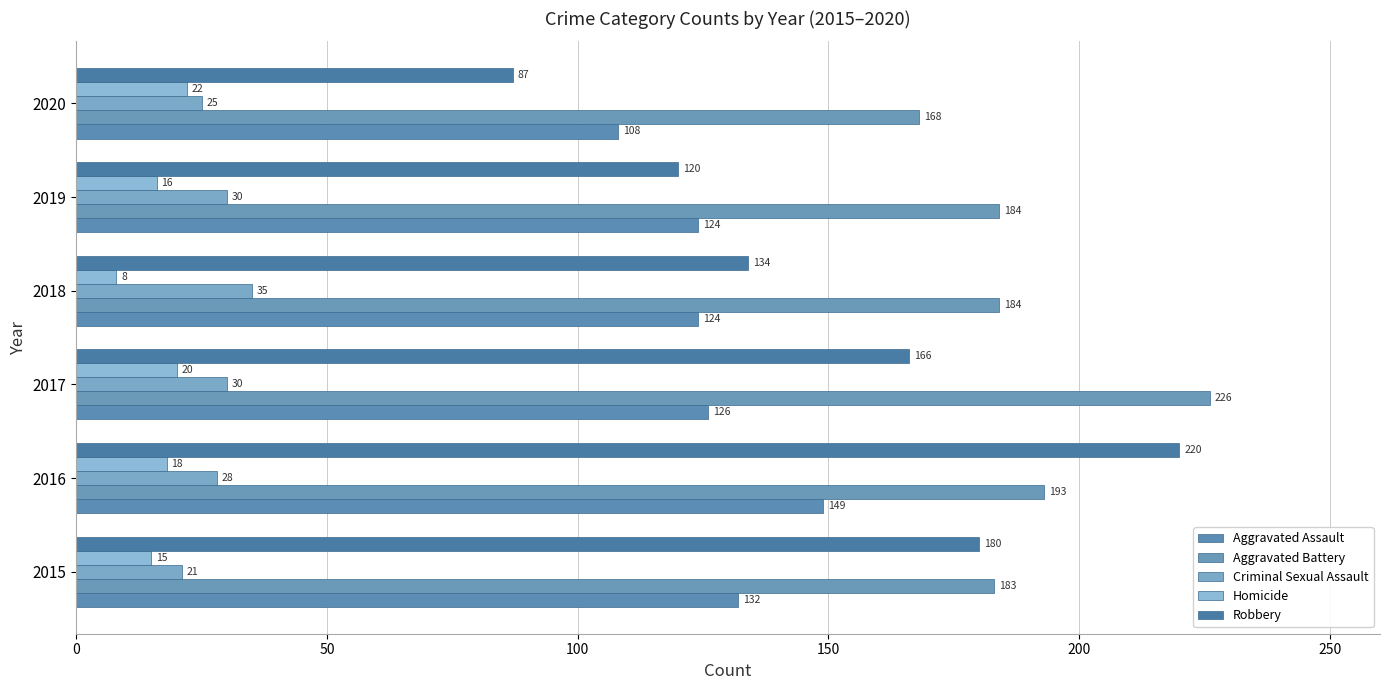

Count the Criminal Sexual Assault values in the range 25 to 30.

4